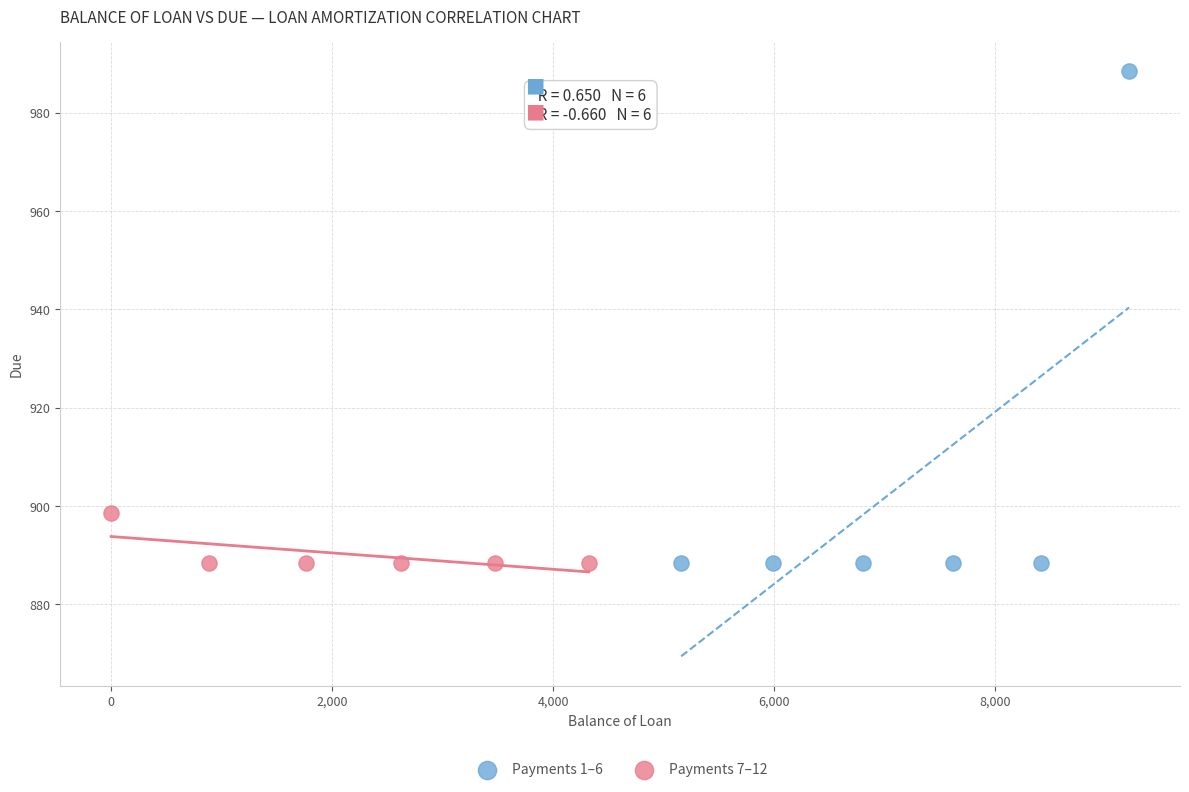

Which series has the widest spread of Y values?

Payments 1–6